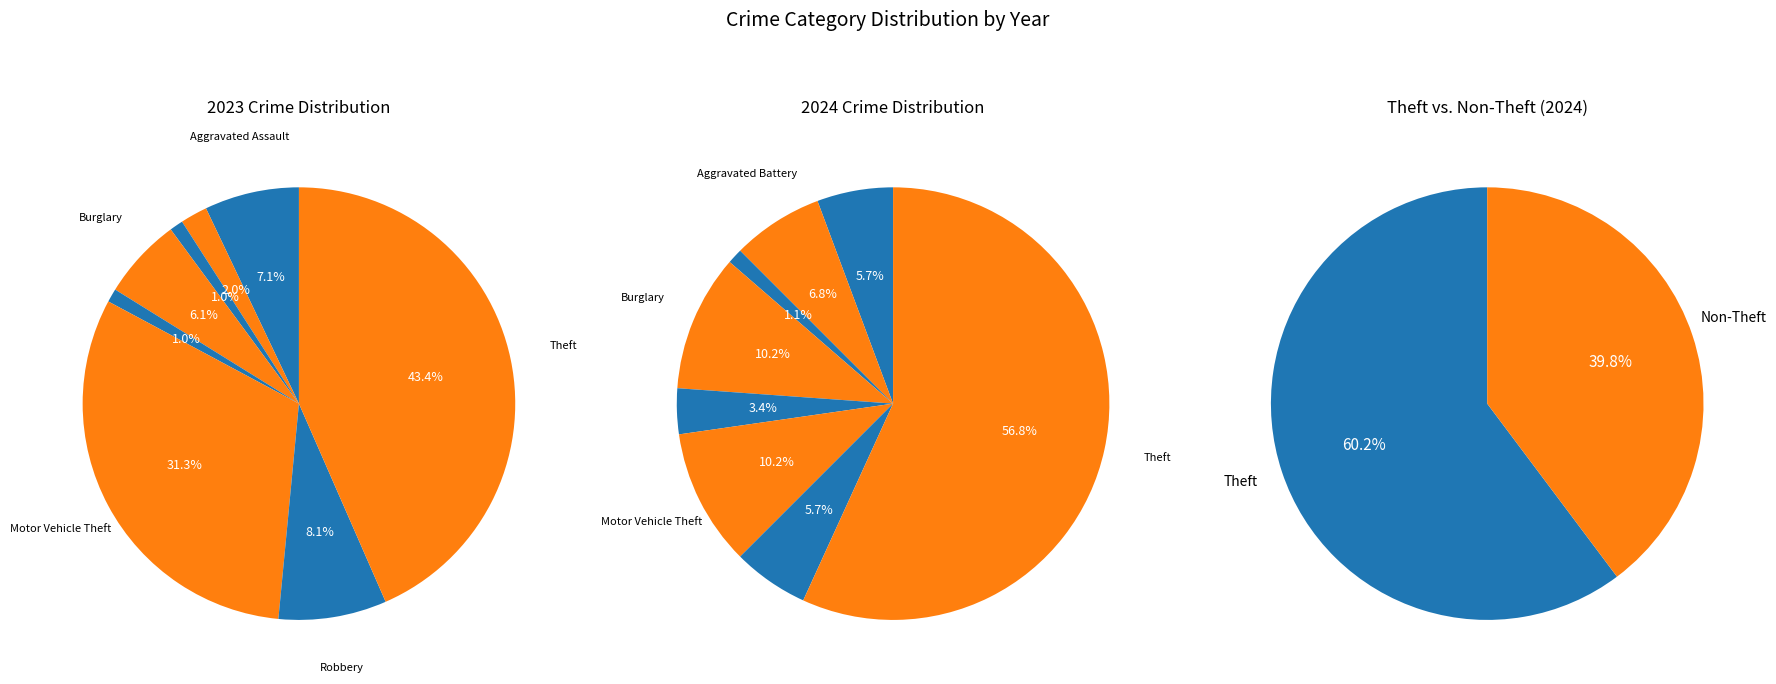

Count the number of slices in the pie.

8